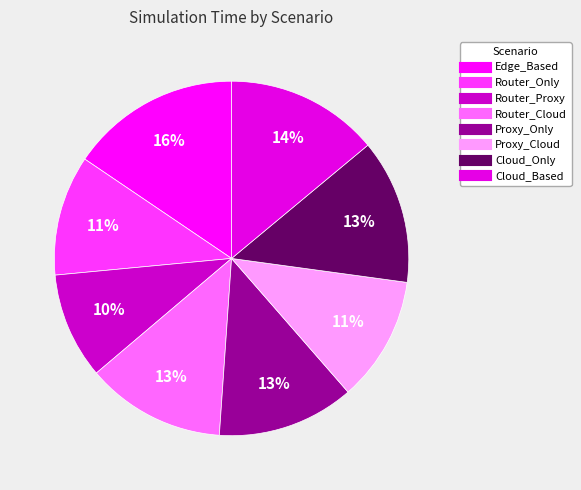

Count the number of slices in the pie.

8